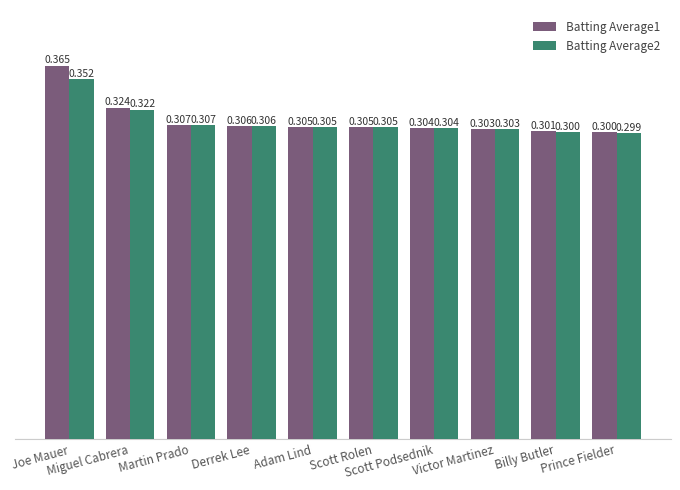

Where is Batting Average2 nearest to the value 0?

Prince Fielder